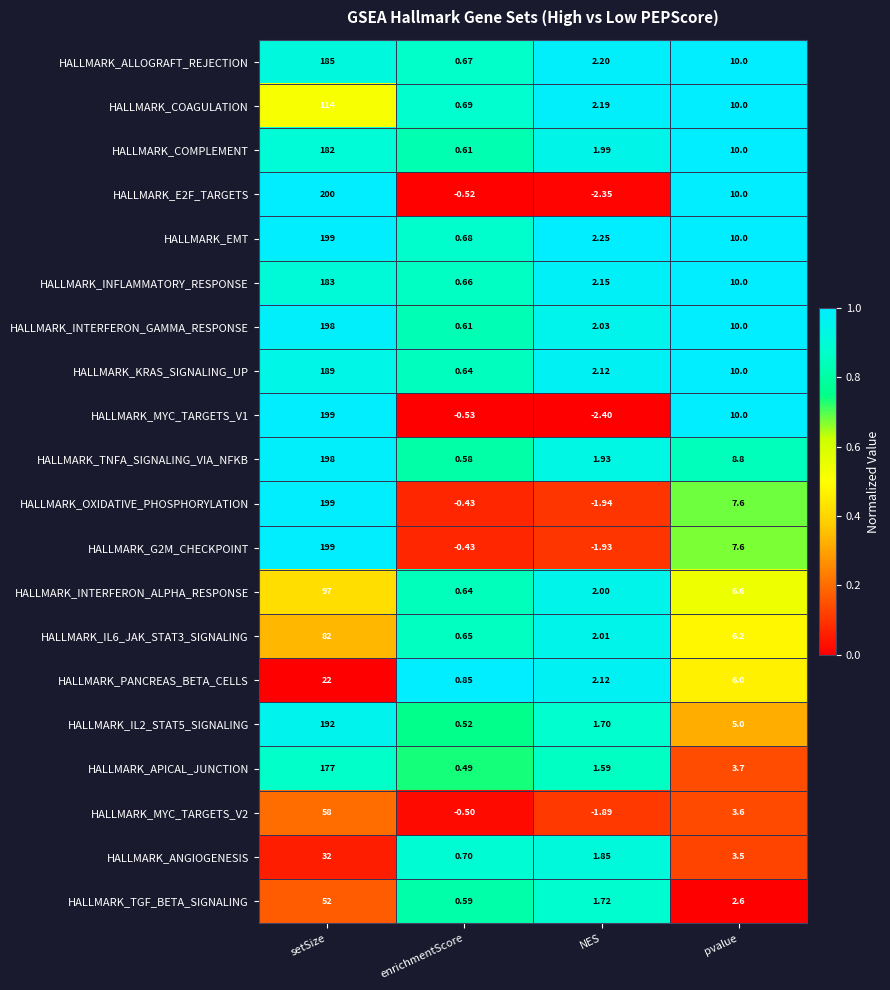

At which label does HALLMARK_G2M_CHECKPOINT first exceed 7?

setSize